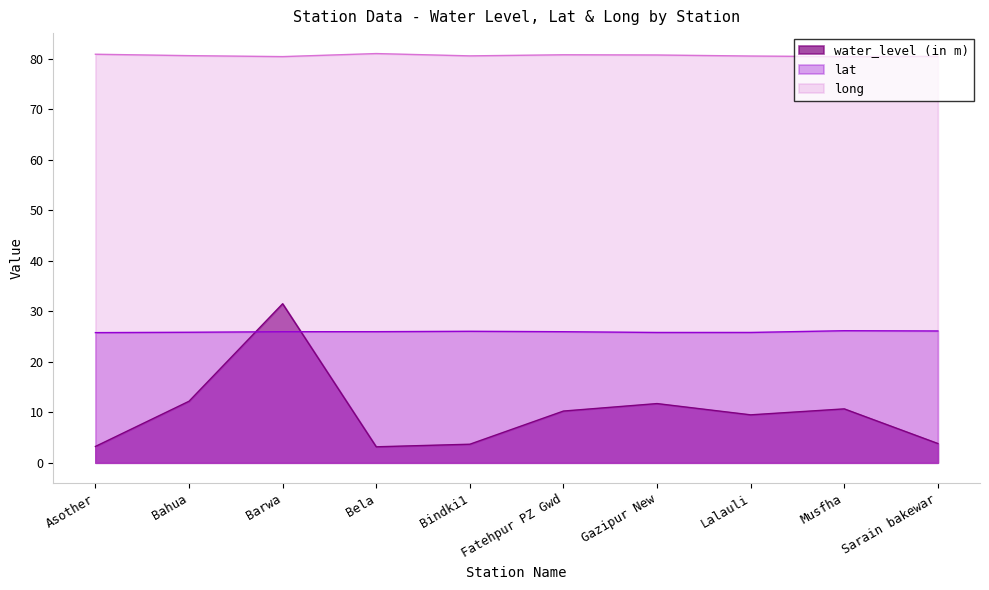

Is the value of water_level (in m) at Bahua greater than the value of lat at Fatehpur PZ Gwd?

No